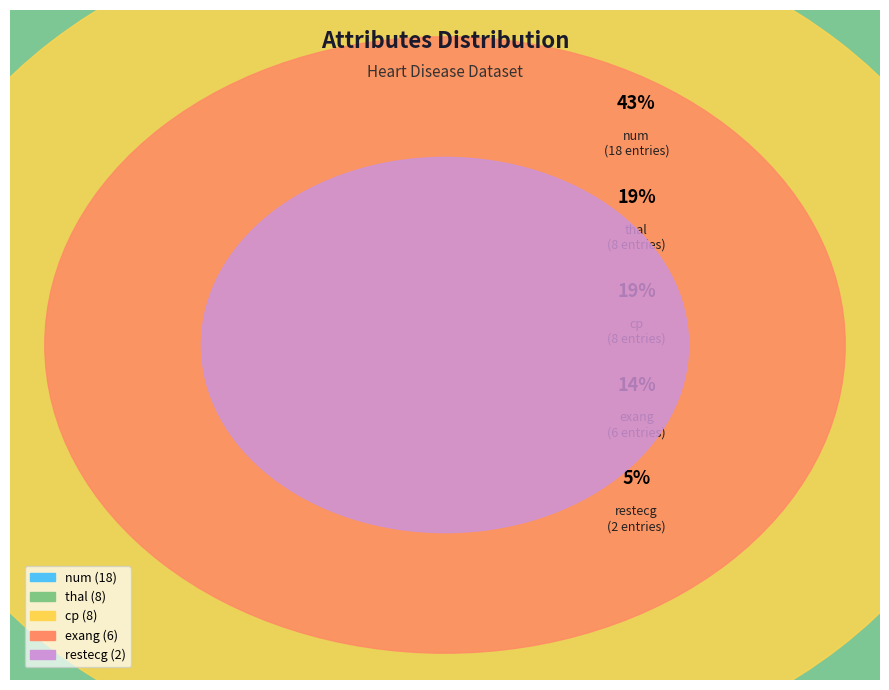

Is it true that num is 43% of the pie?

True